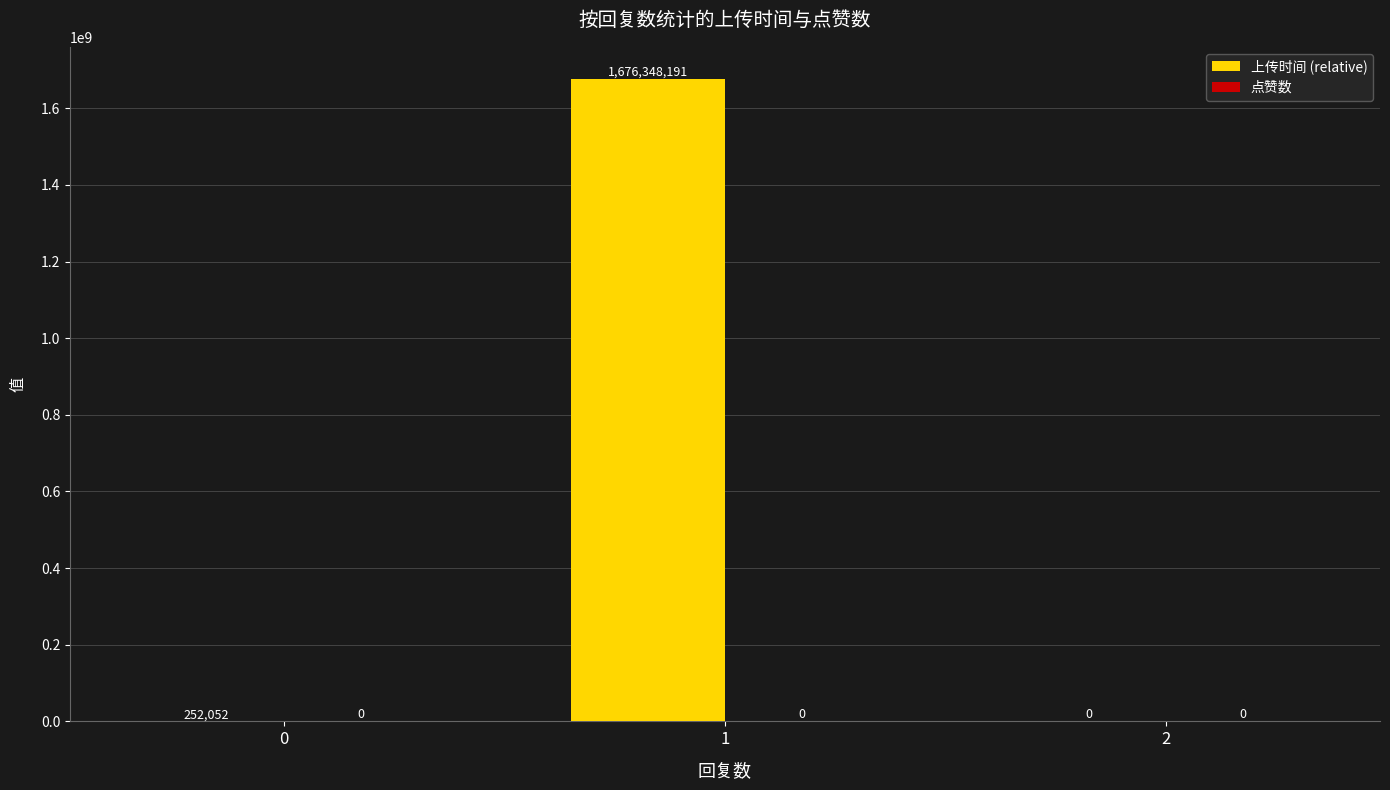

Reading left to right, list all the values displayed in this chart.

0=252052	1=1676348191	2=0